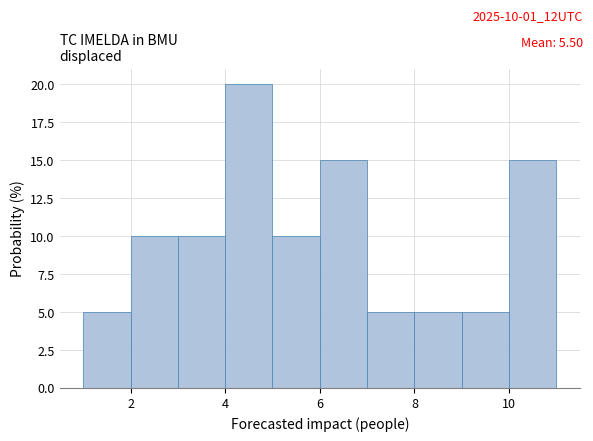

Which range on the x-axis has the tallest bar?

4 to 5